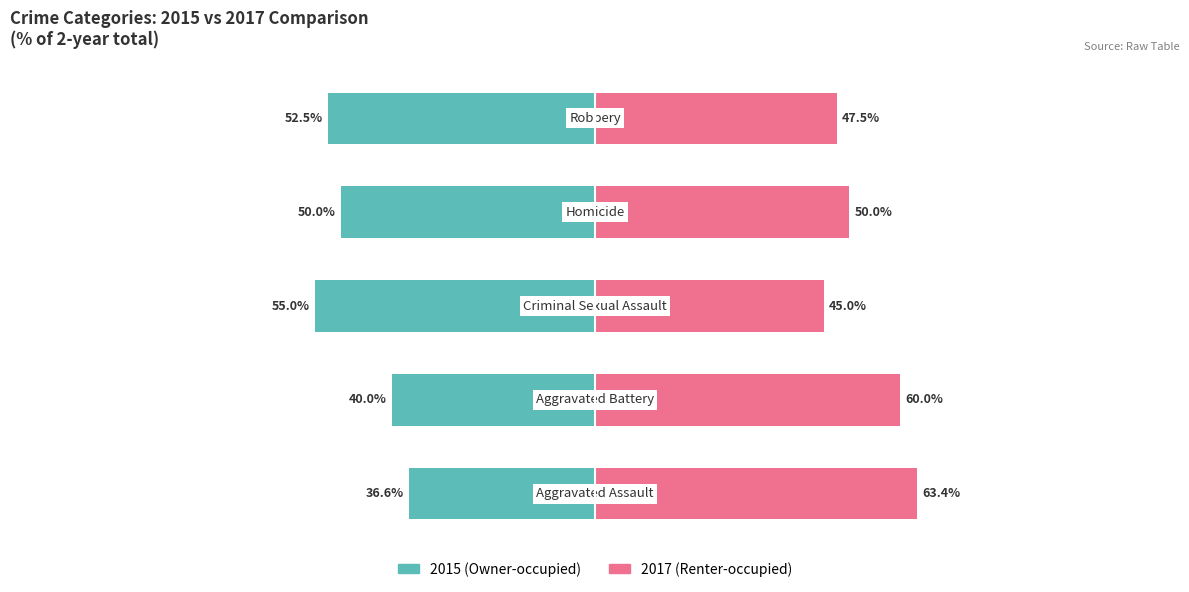

Rank the categories by Renter-occupied value from lowest to highest.

2, 4, 3, 1, 0